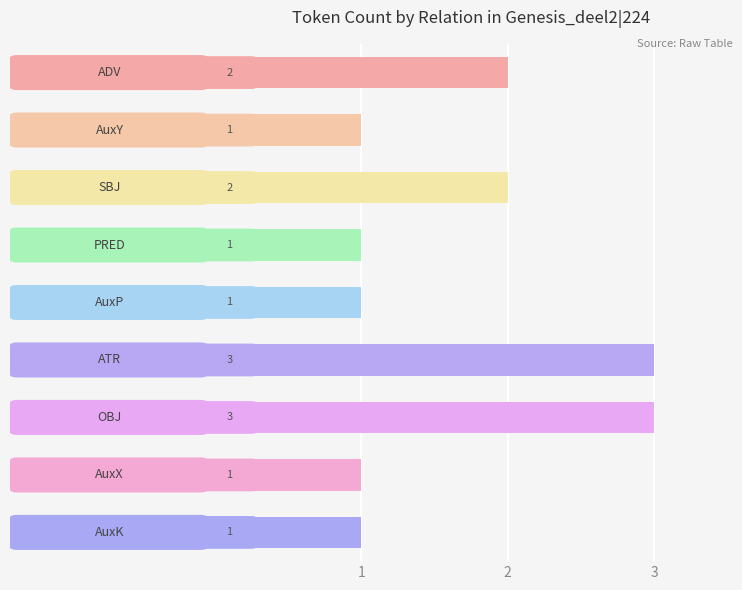

Count the values in the range 1 to 2.

7